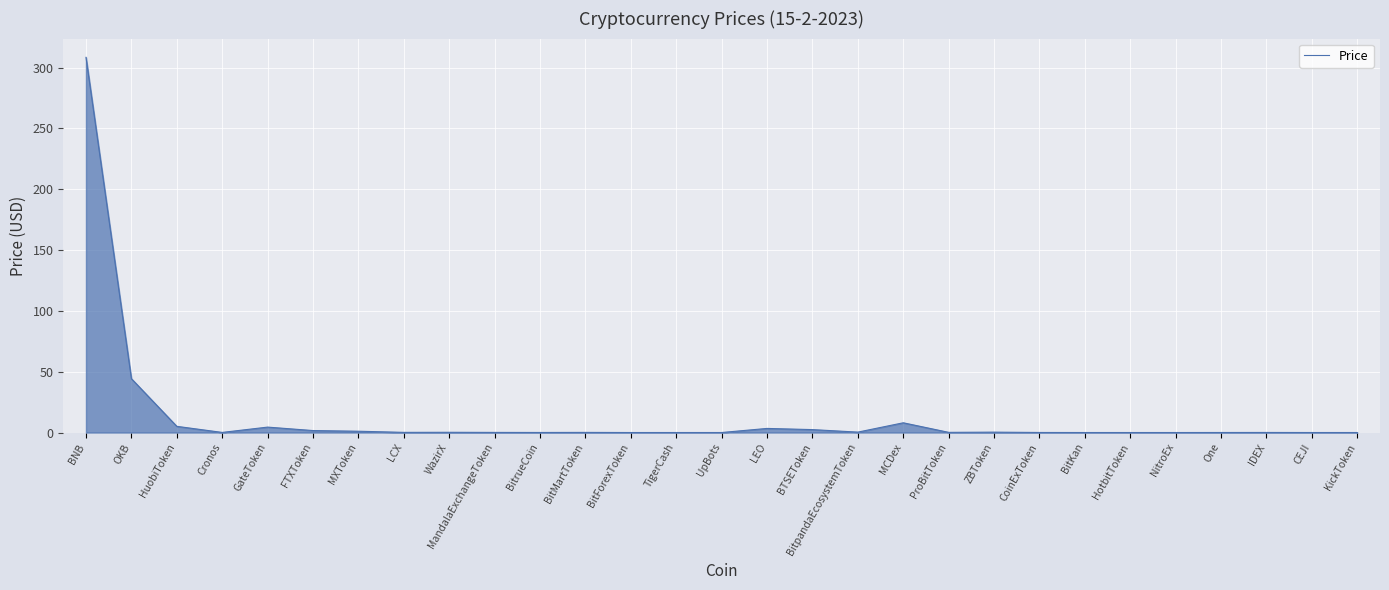

What is the maximum value shown in the chart?

308.5